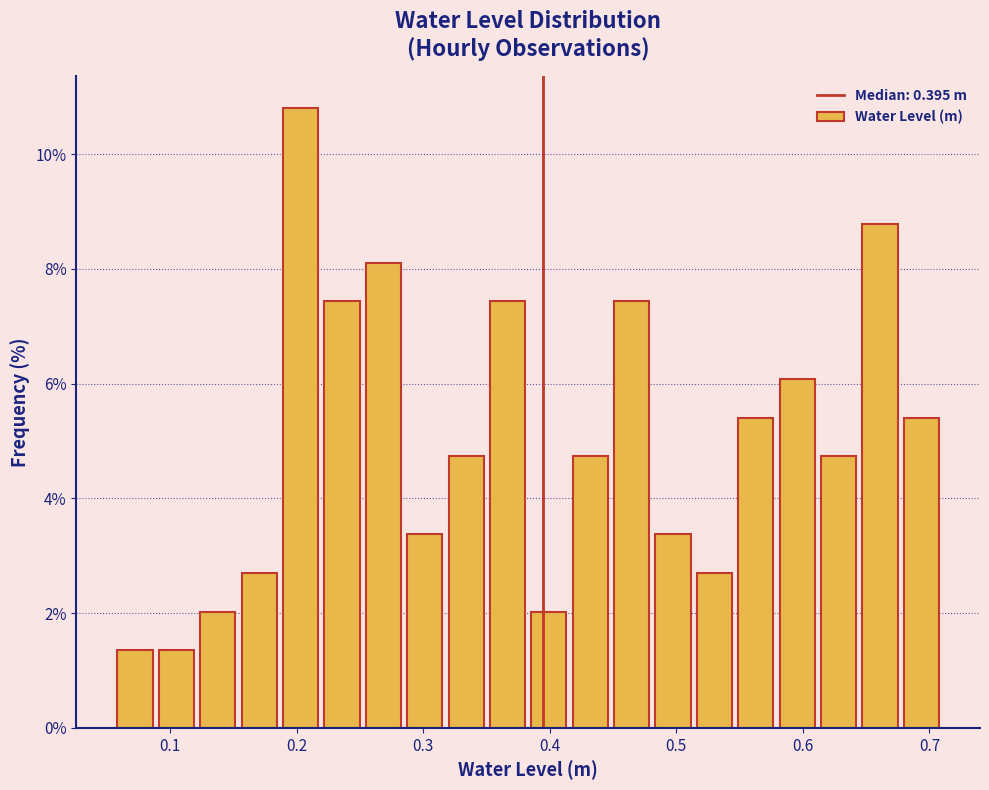

Read against the x-axis, roughly where is the centre of the tallest bar?

0.20